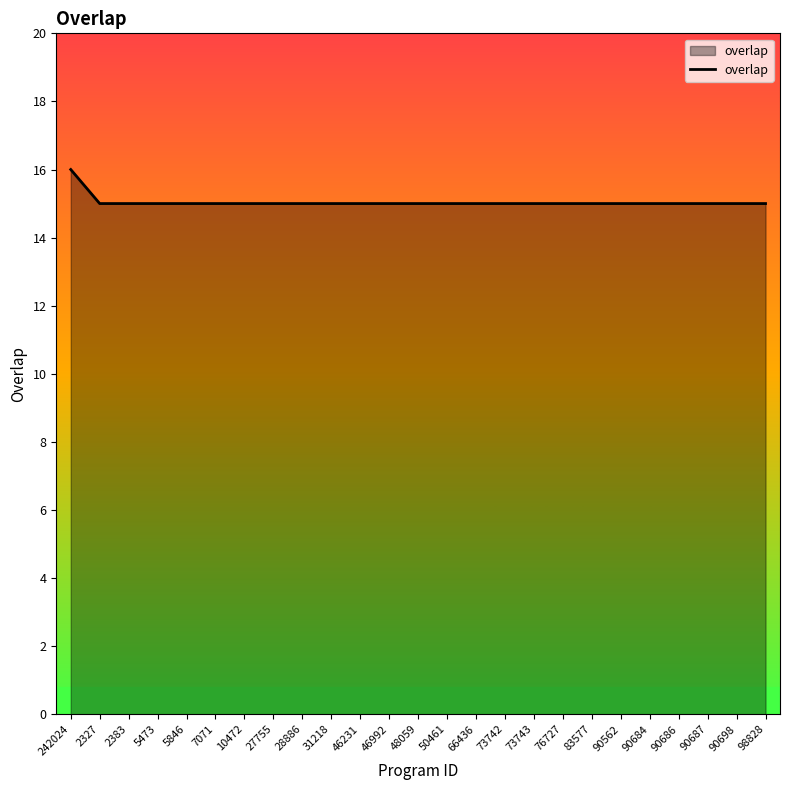

Approximately how many times larger is the value at 242024 compared to 46992?

1.1